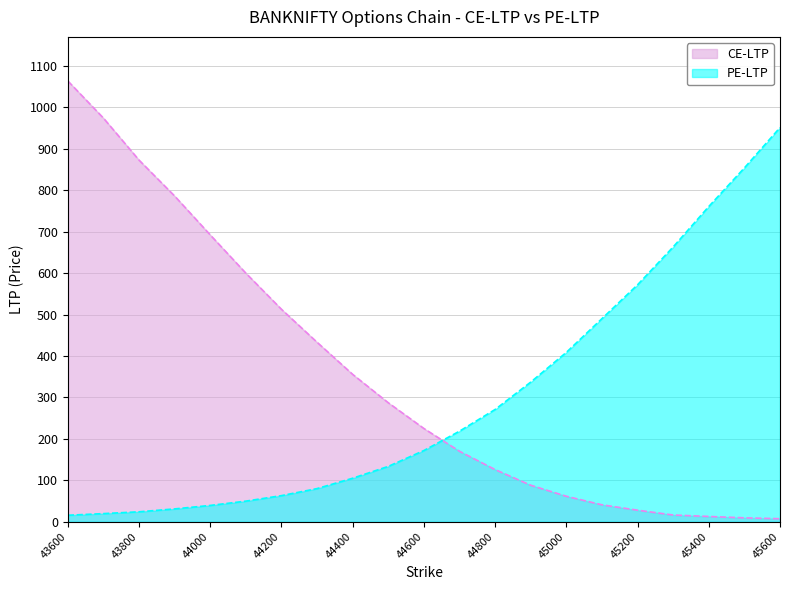

True or false: PE-LTP has more than 2 interior local peaks.

False